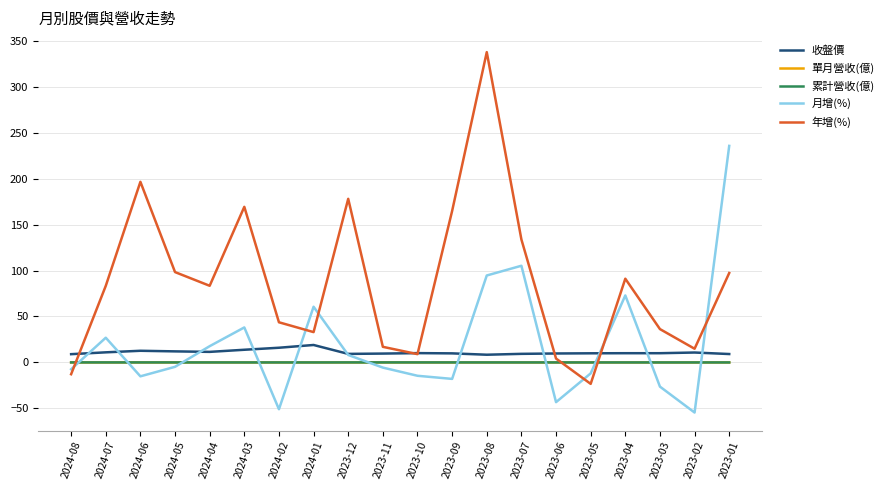

What is the greatest value displayed?

337.6